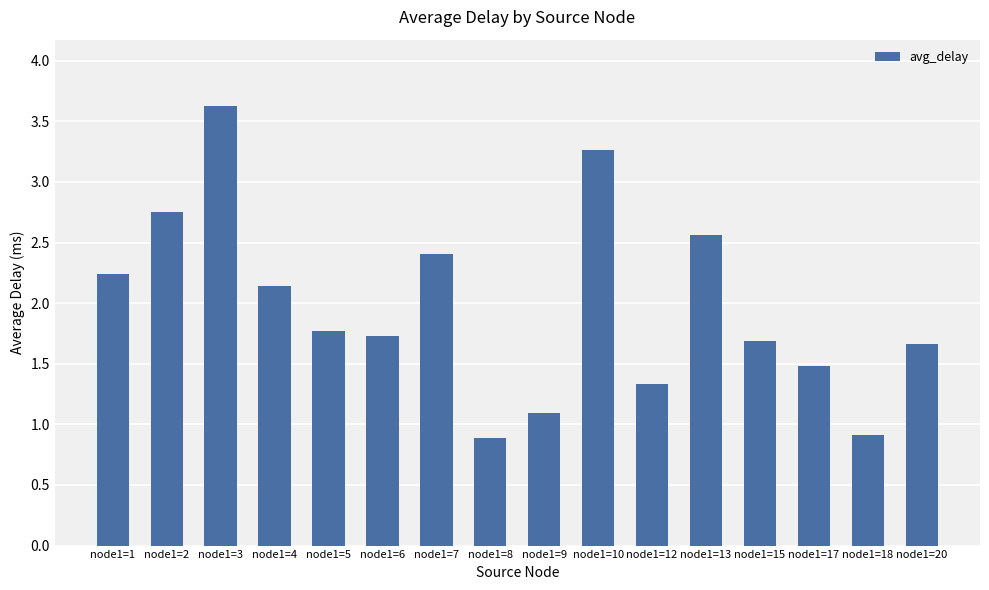

What is the change in value from node1=10 to node1=18?

-2.4